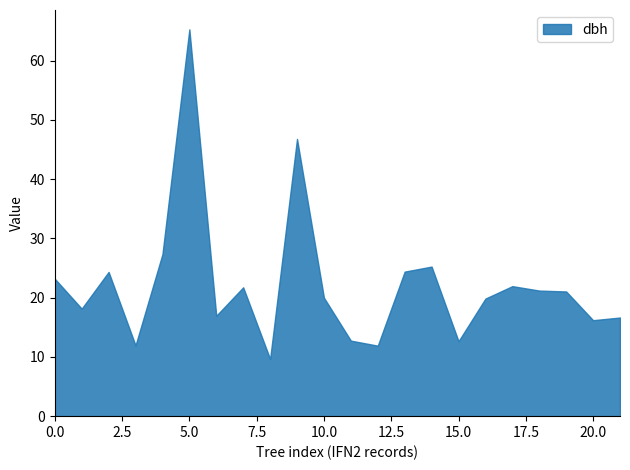

What is the smallest value displayed?

9.7